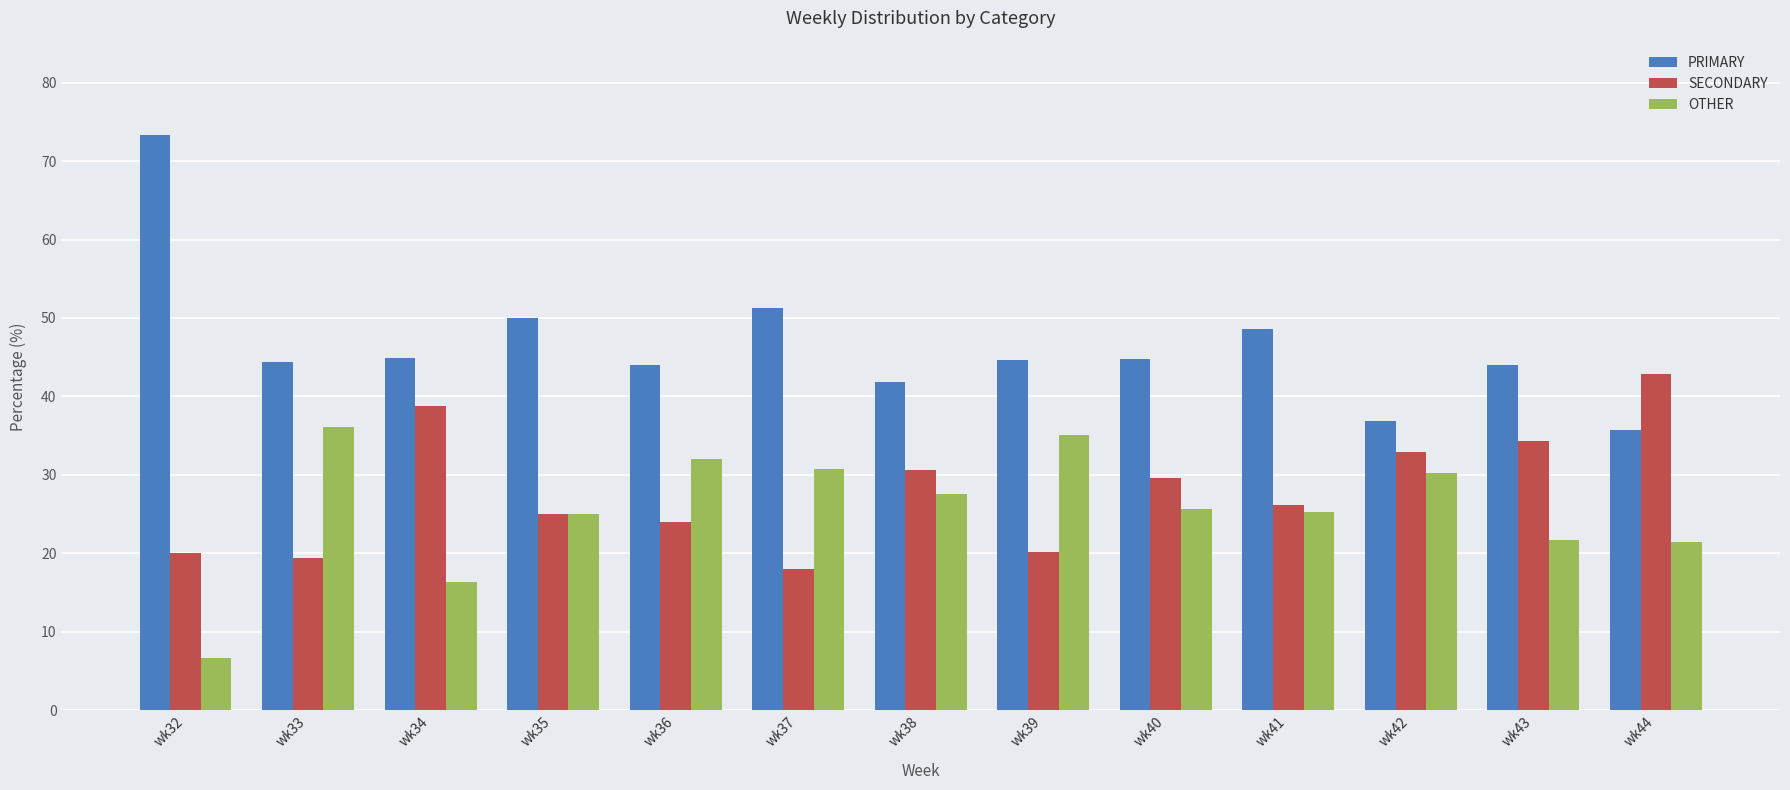

What is the difference between the second highest and minimum values in the SECONDARY series?

20.8